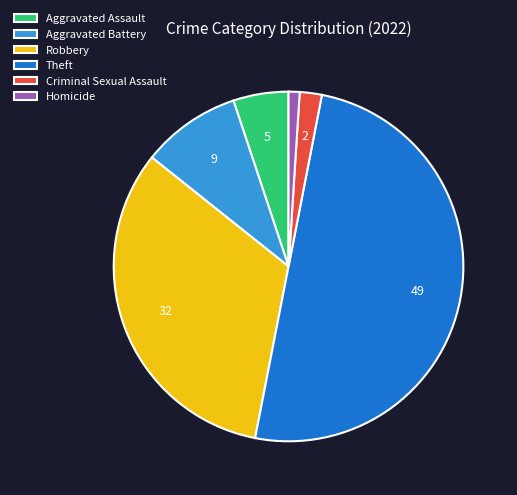

Which has a higher value, Aggravated Assault or Criminal Sexual Assault?

Aggravated Assault